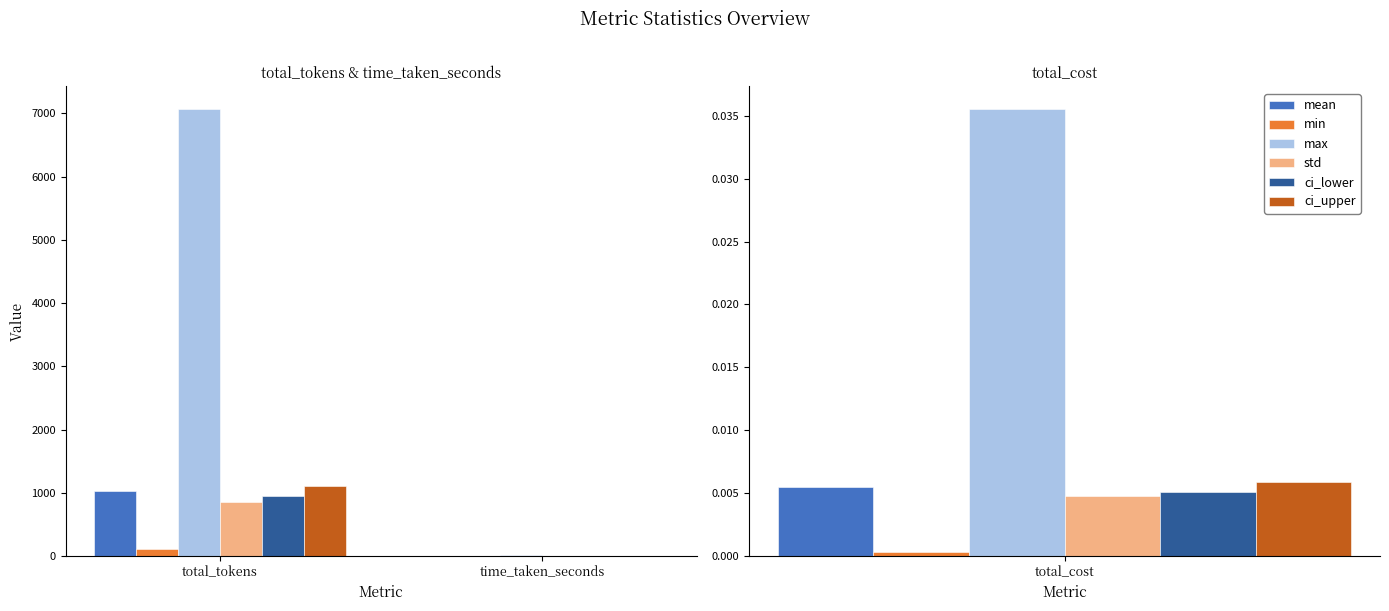

How many bars are there in each group?

6